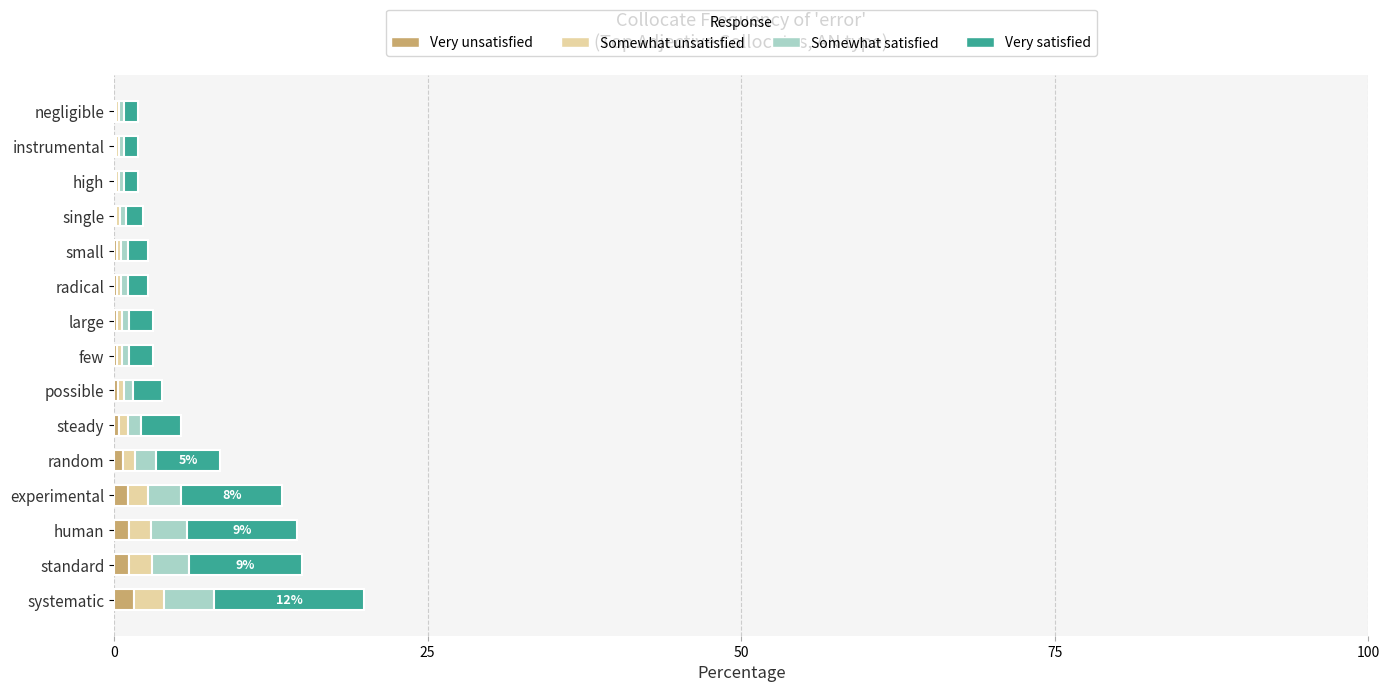

Reading left to right, extract all data points from this chart.

Very unsatisfied: 1.6	1.2	1.2	1.1	0.7	0.4	0.3	0.2	0.2	0.2	0.2	0.2	0.2	0.2	0.2
Somewhat unsatisfied: 2.4	1.8	1.7	1.6	1.0	0.6	0.5	0.4	0.4	0.3	0.3	0.3	0.2	0.2	0.2
Somewhat satisfied: 4.0	3.0	2.9	2.7	1.7	1.1	0.8	0.6	0.6	0.5	0.5	0.5	0.4	0.4	0.4
Very satisfied: 12.0	9.0	8.7	8.0	5.1	3.2	2.3	1.8	1.8	1.6	1.6	1.4	1.1	1.1	1.1